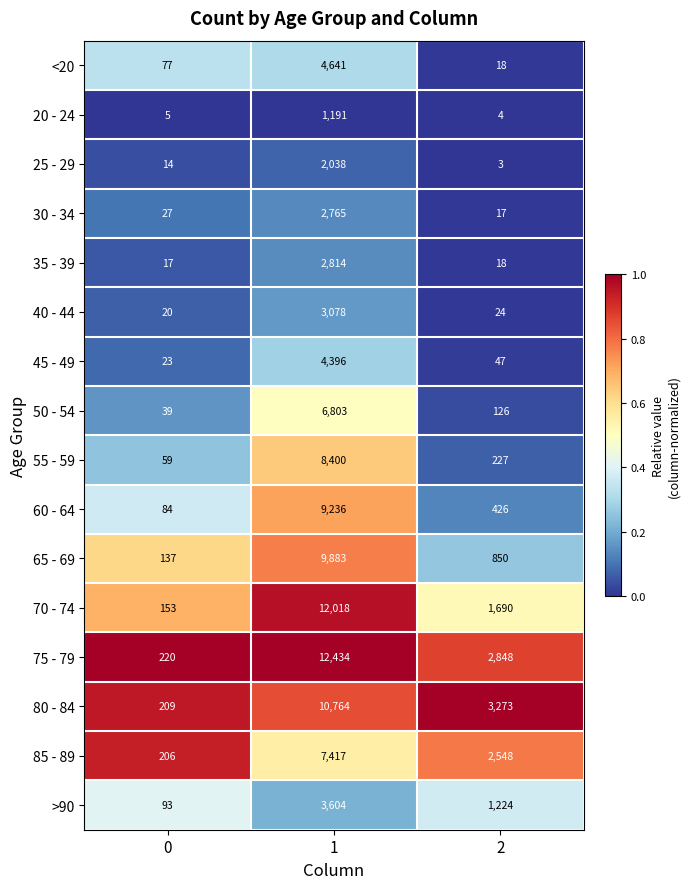

Which series has the largest range (max minus min)?

75 - 79